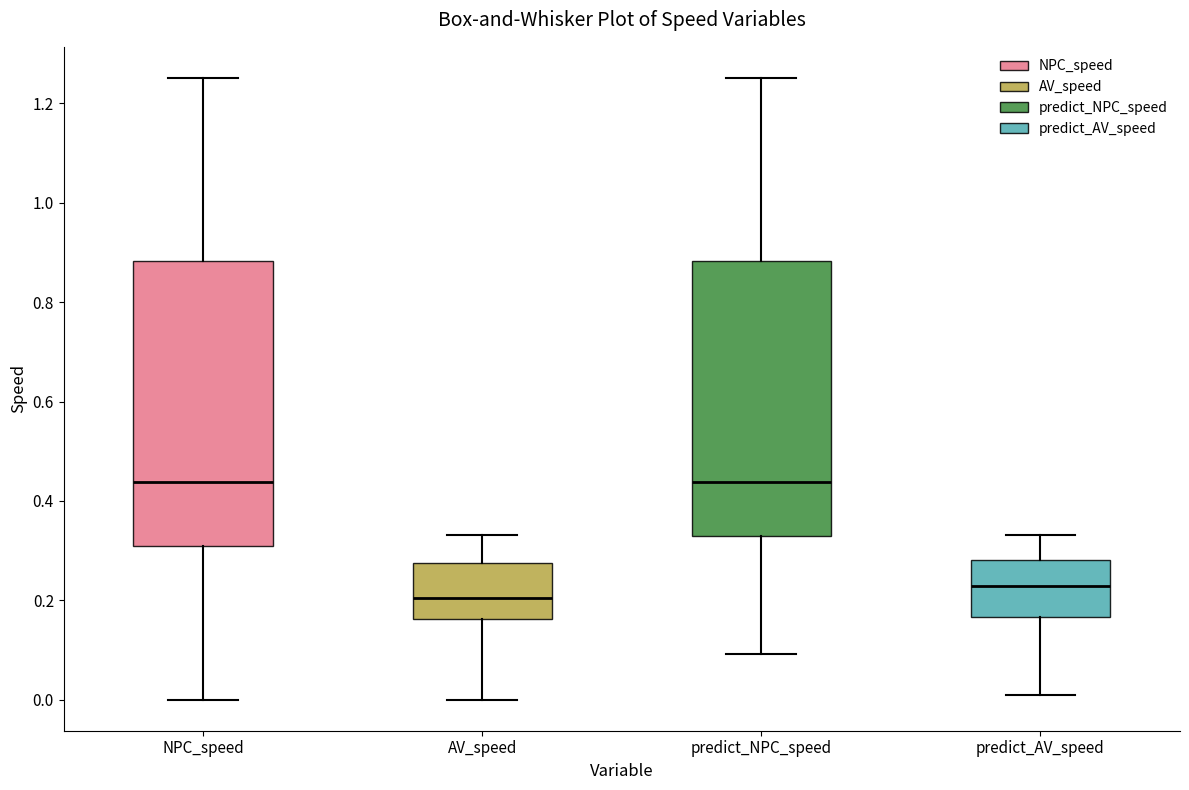

Reading left to right, read every box against the y-axis: the position of its median line, the range the box covers, and the ends of its whiskers. The values are not printed on the chart, so give them approximately, as read against the axis.

NPC_speed: median 0.44, box 0.30 to 0.88, whiskers 0.00 to 1.26
AV_speed: median 0.20, box 0.16 to 0.28, whiskers 0.00 to 0.34
predict_NPC_speed: median 0.44, box 0.32 to 0.88, whiskers 0.10 to 1.26
predict_AV_speed: median 0.22, box 0.16 to 0.28, whiskers 0.00 to 0.34